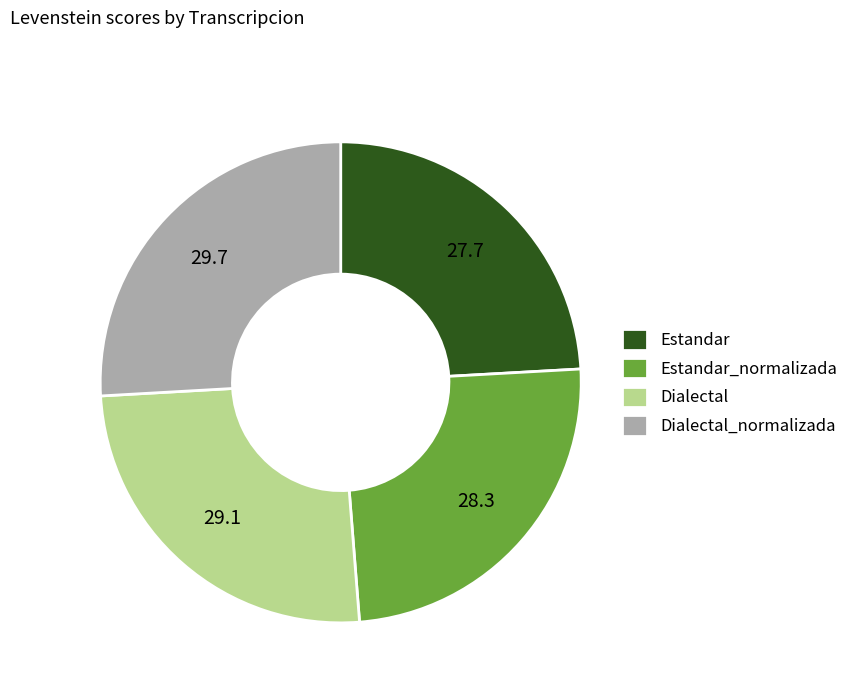

Rank the categories by value from lowest to highest.

Estandar, Estandar_normalizada, Dialectal, Dialectal_normalizada